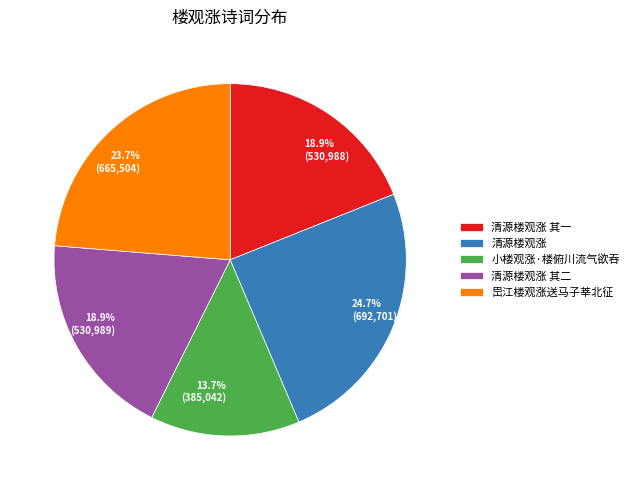

To the nearest percent, what is the difference between the largest and smallest slice percentages?

11%